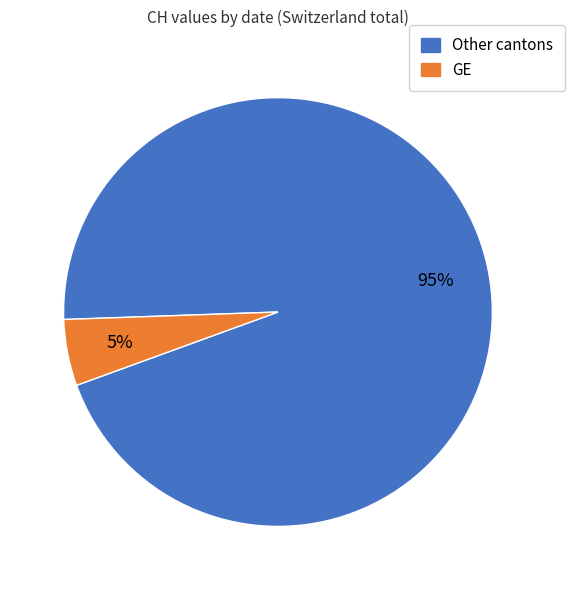

To the nearest percent, what is the average slice percentage?

50%